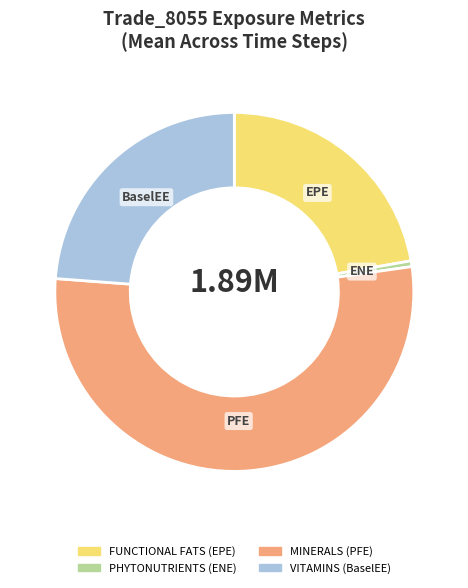

Is there any slice that represents more than half of the pie?

Yes